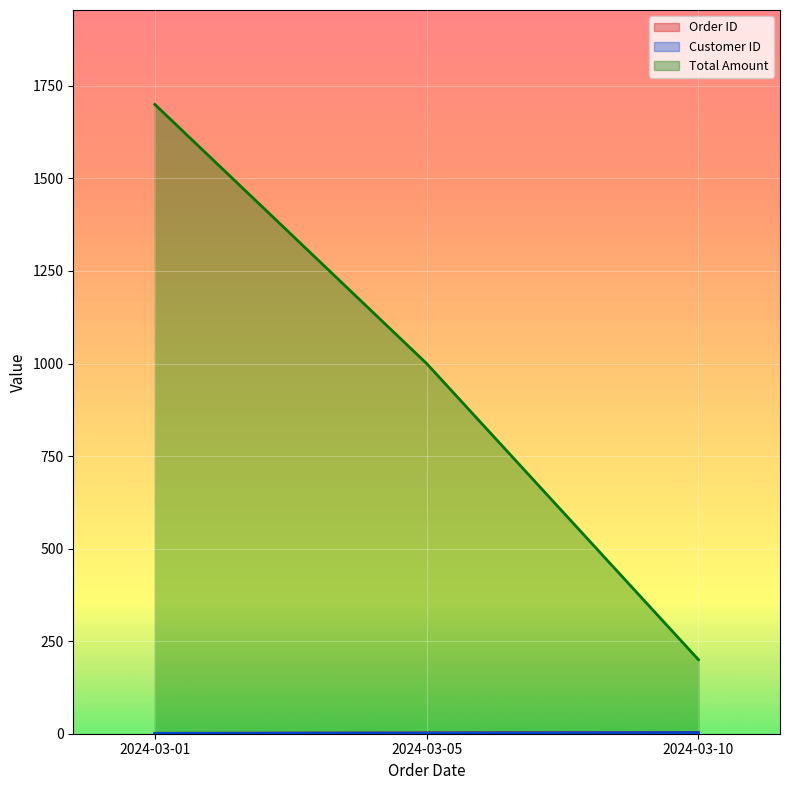

Which category has the lowest value across all series?

2024-03-01